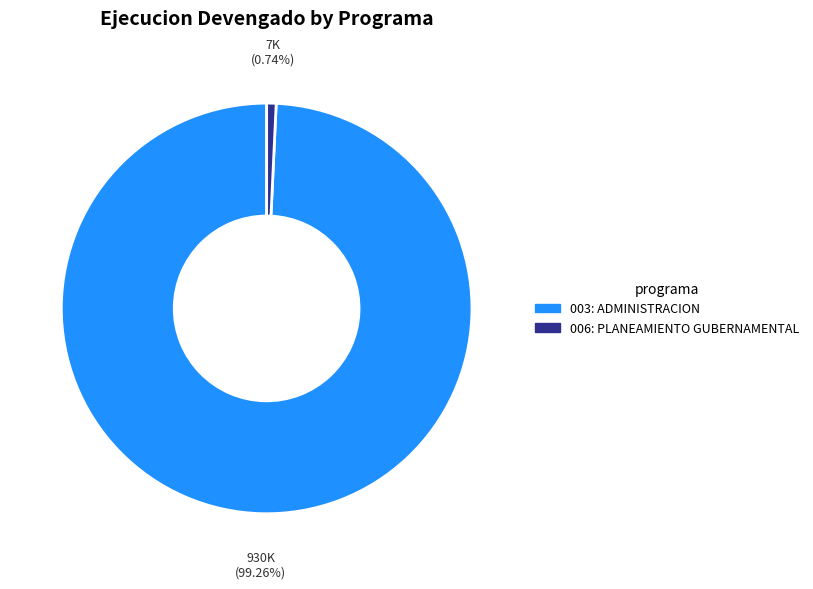

Which slice is the largest?

003: ADMINISTRACION